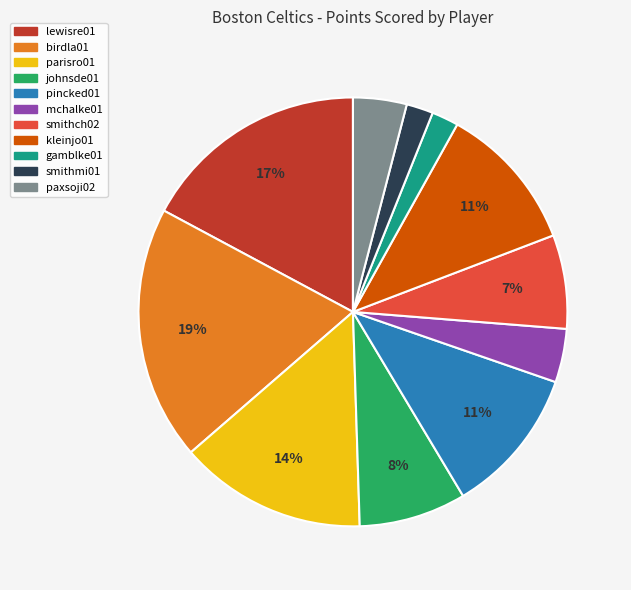

Which slice is the largest?

birdla01